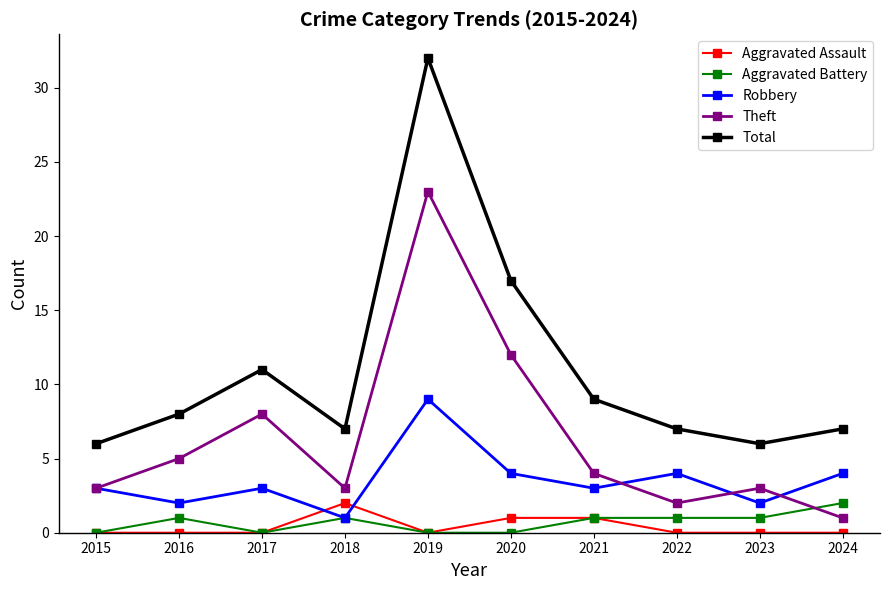

Which series has the largest total across all categories?

Total